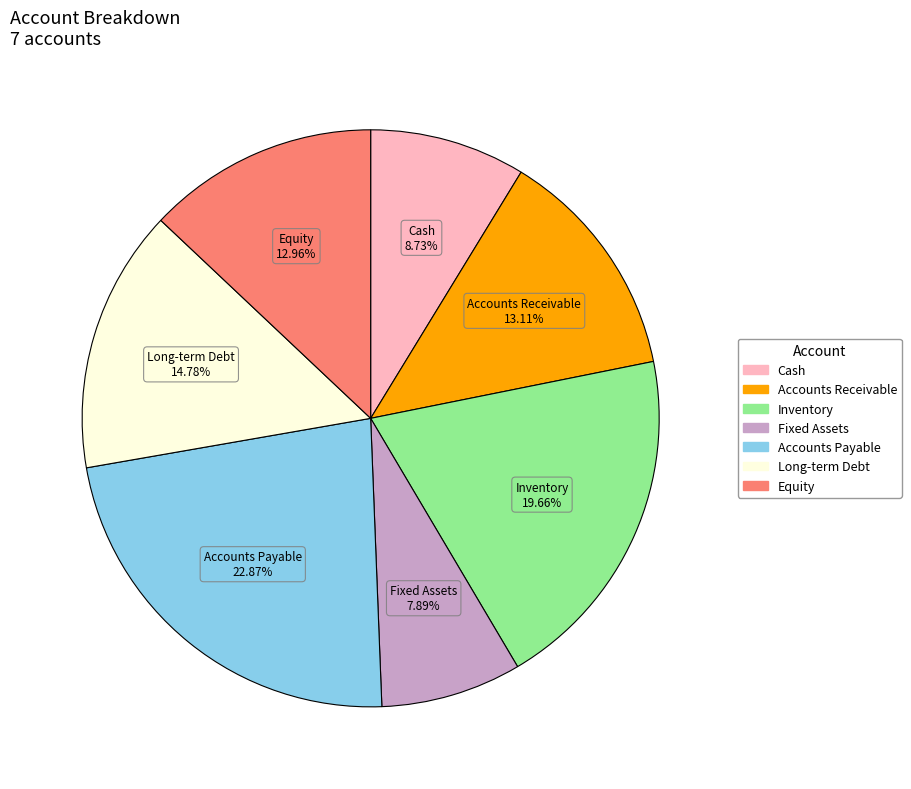

Is it true that Accounts Payable is 23% of the pie?

True